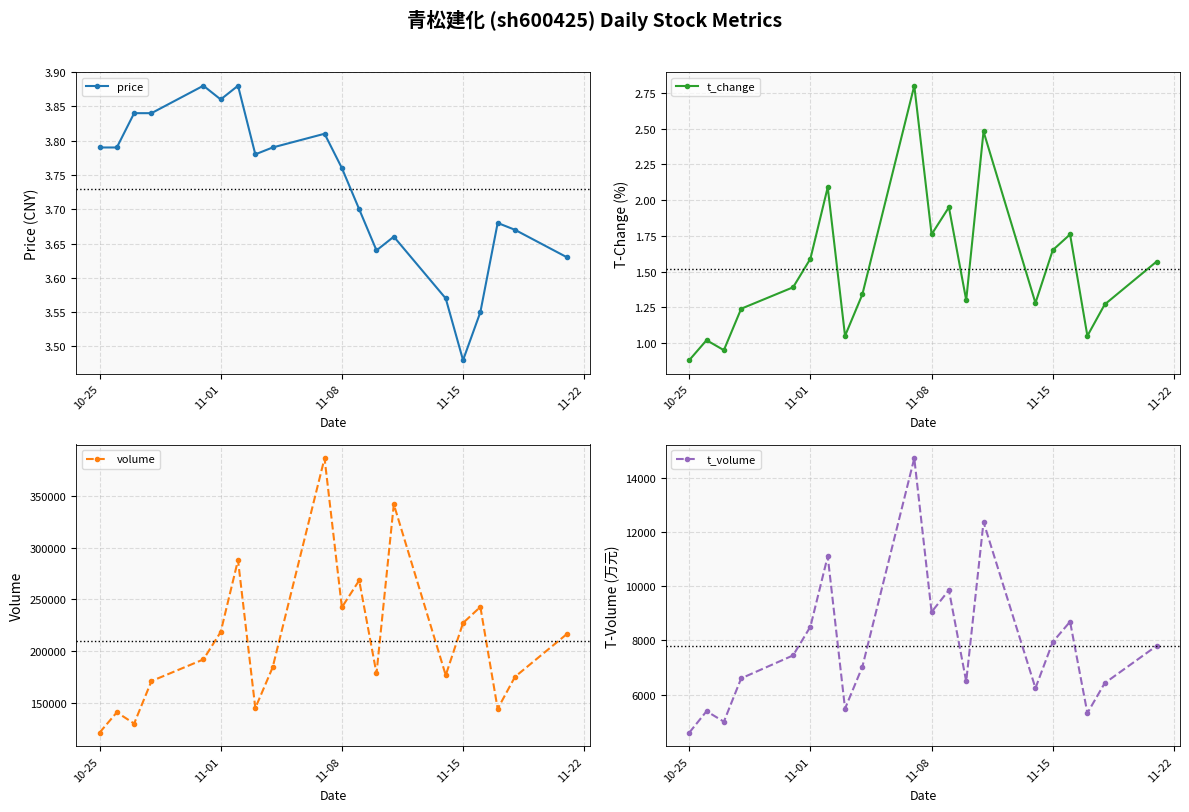

Count the price values in the range 3 to 4.

20